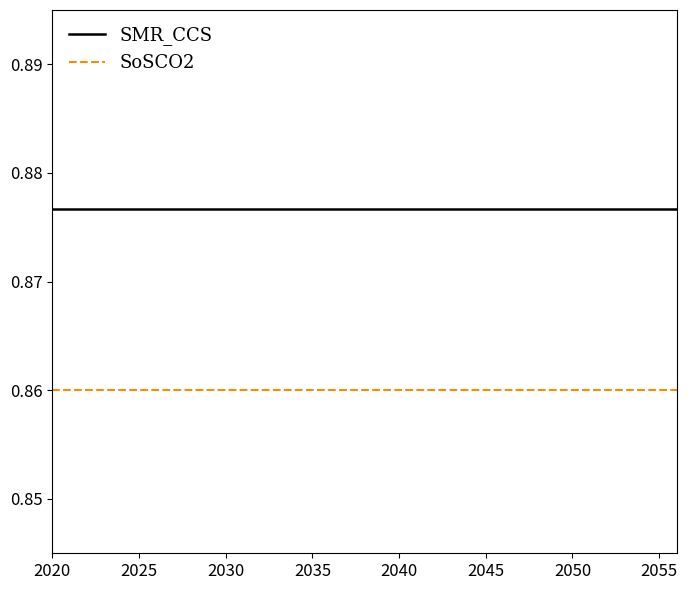

True or false: SMR_CCS and SoSCO2 cross at least once.

False